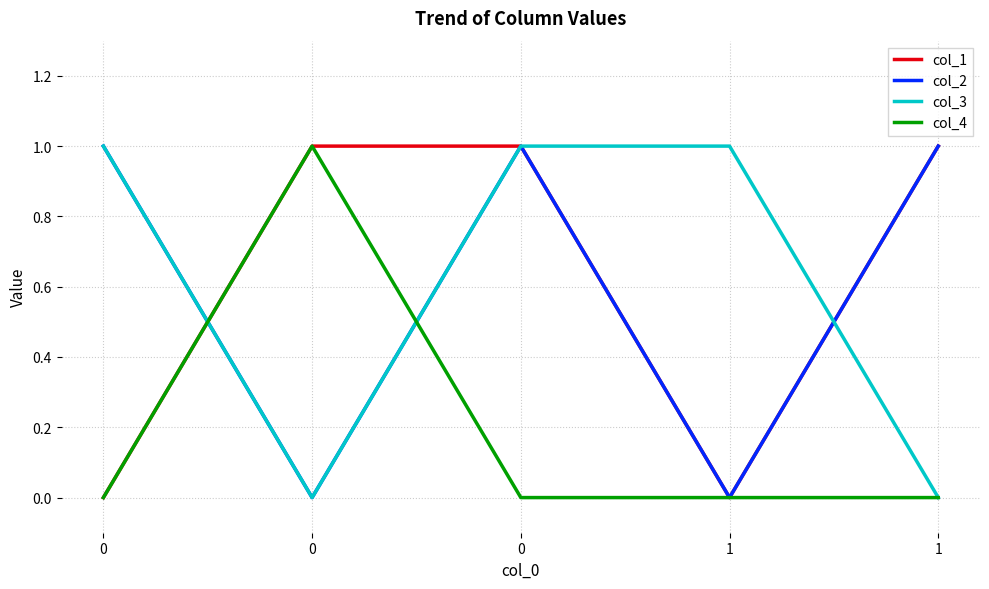

The value of col_1 at 0 is 1. True or false?

True